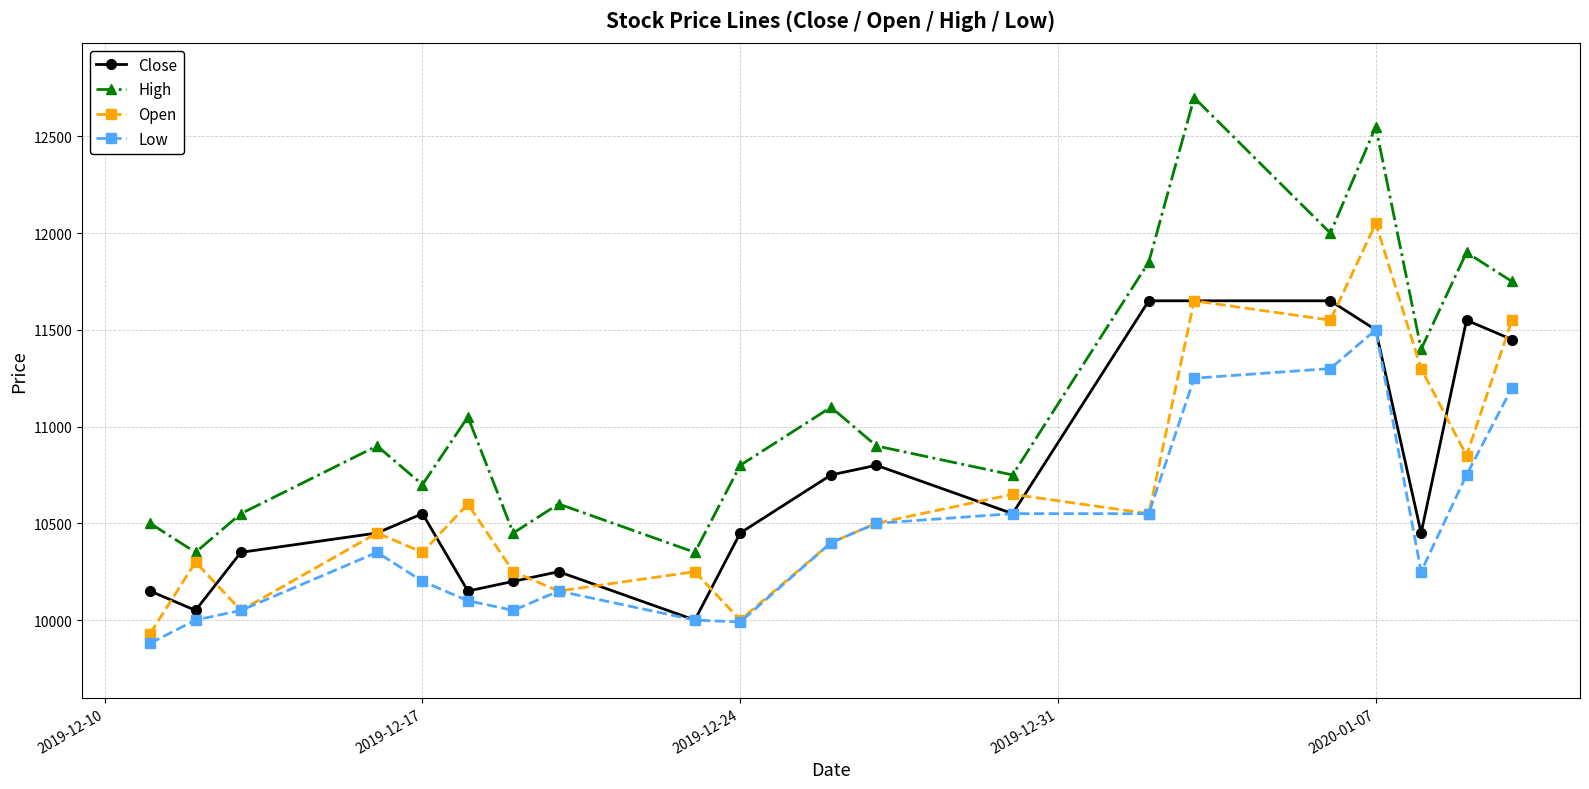

Which series has the widest spread of values?

High